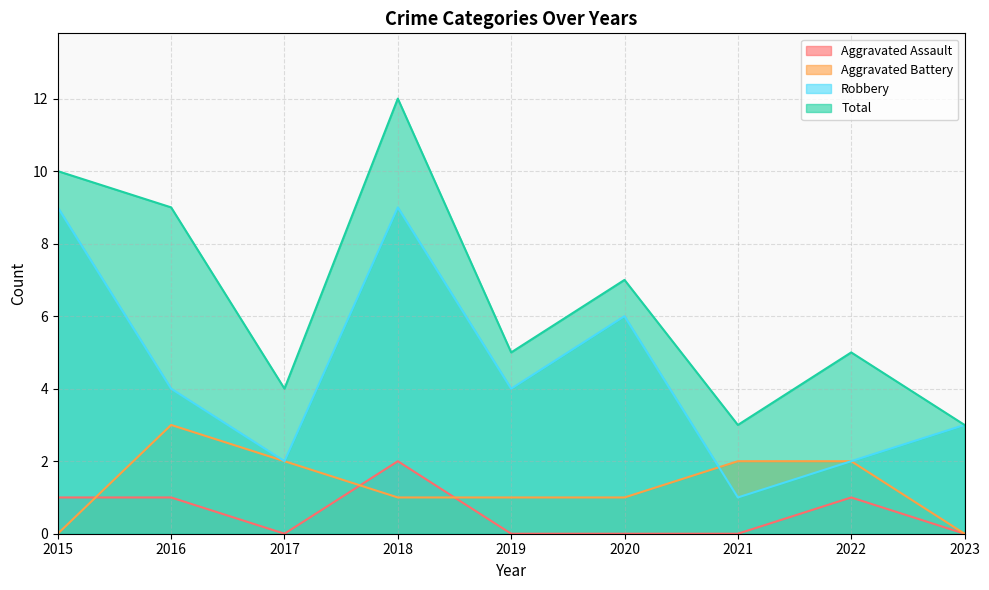

At 2023, list the series in order from largest to smallest.

Robbery, Total, Aggravated Assault, Aggravated Battery